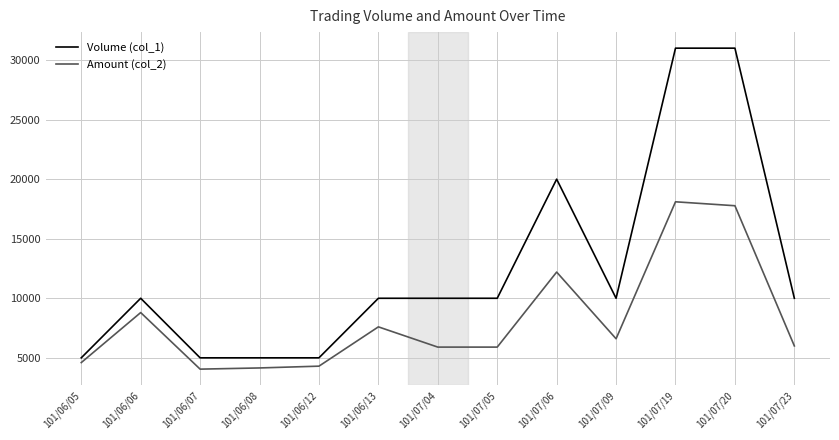

At which label is Amount (col_2) closest to 11075?

101/07/06